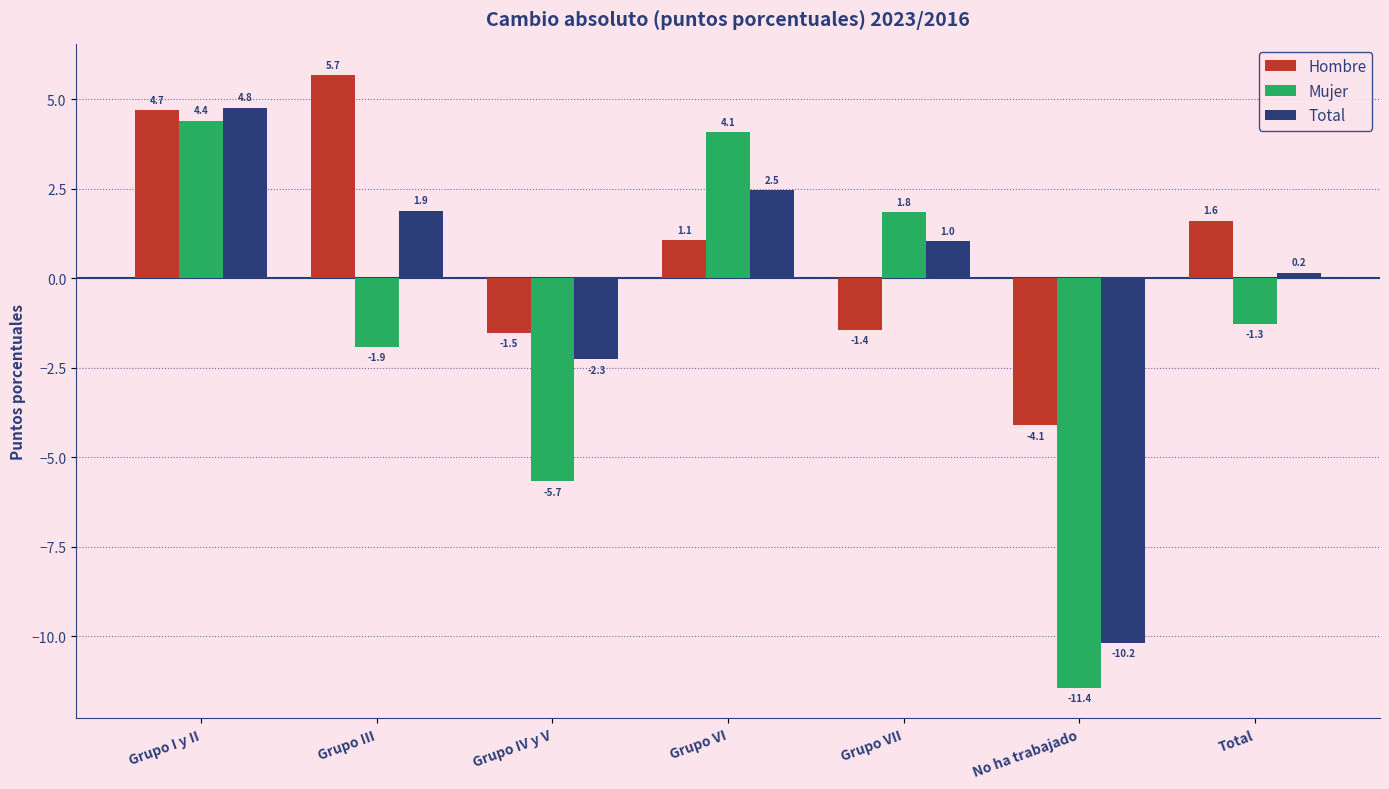

True or false: Hombre has a value of 2.7 at Total.

False